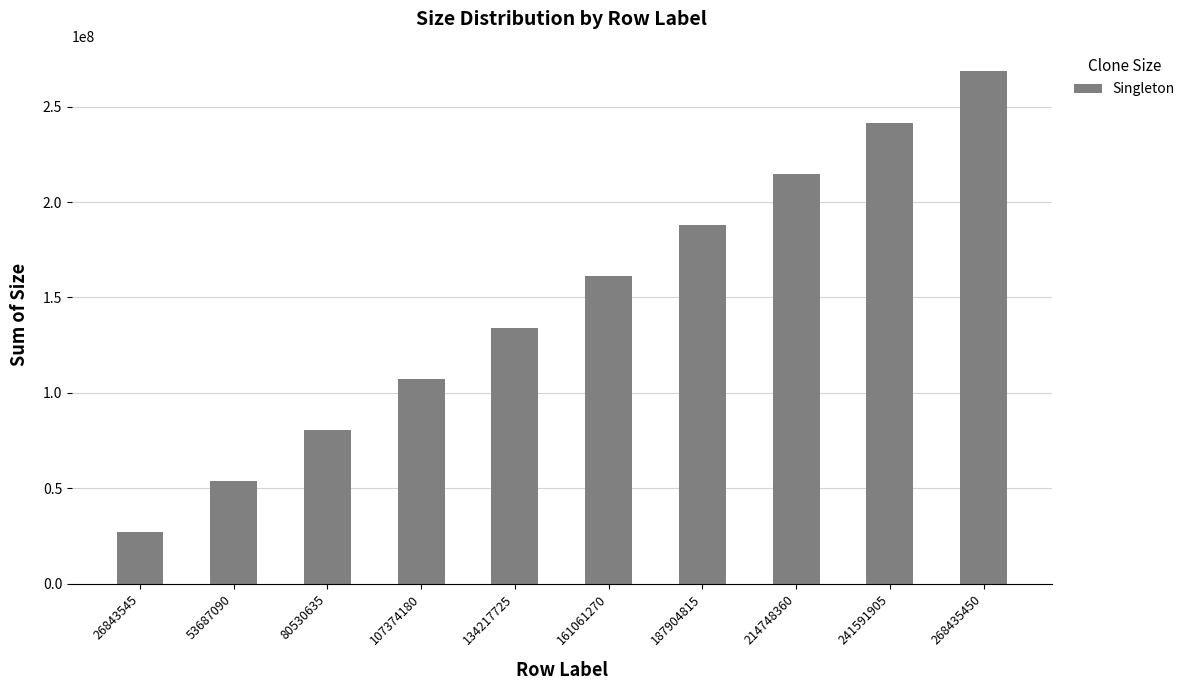

What is the average value?

147639498